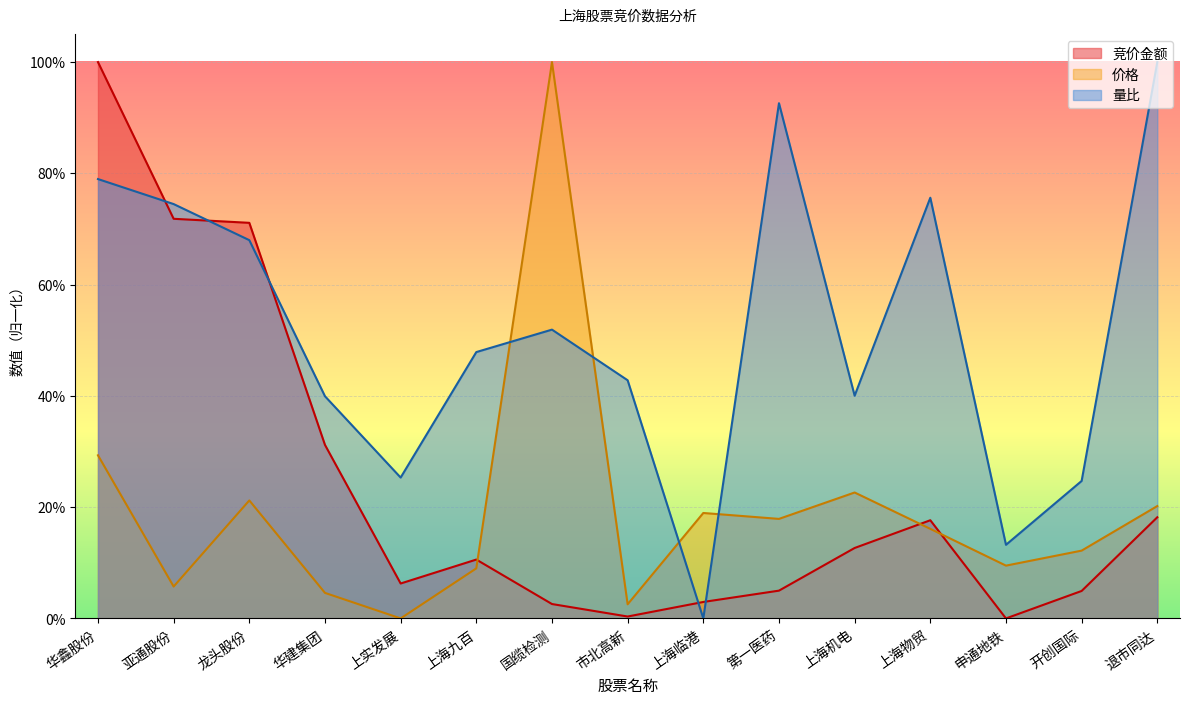

Is it true that 价格 equals 0.2 at 上海临港?

True